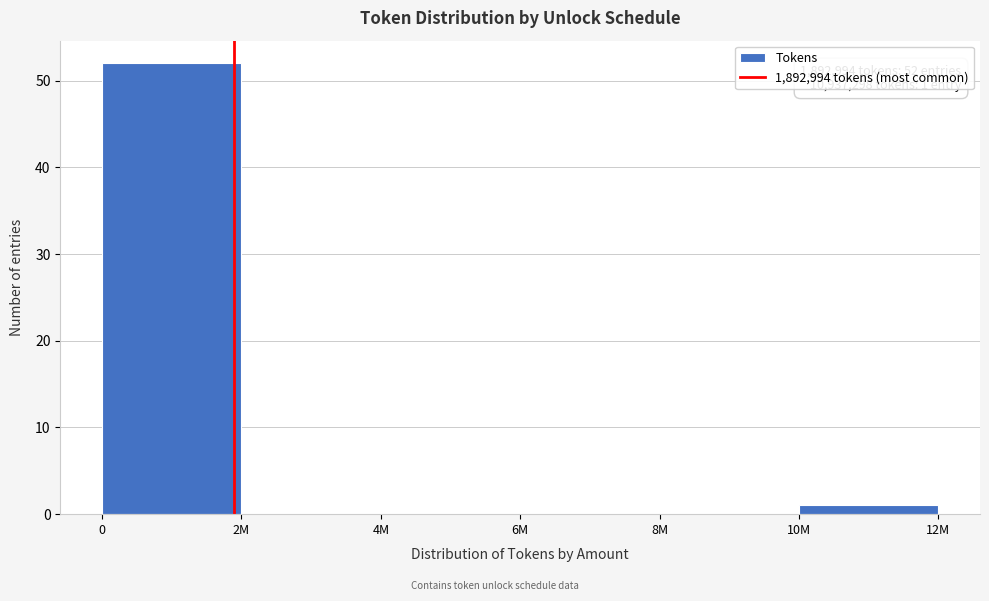

Reading left to right, list all the values displayed in this chart.

0=52	2M=0	4M=0	6M=0	8M=0	10M=1